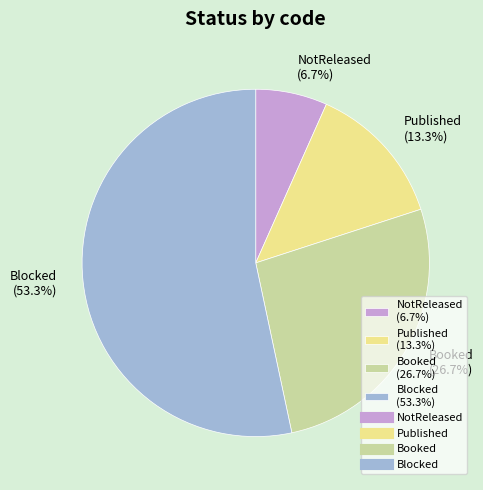

What is the majority slice?

Blocked